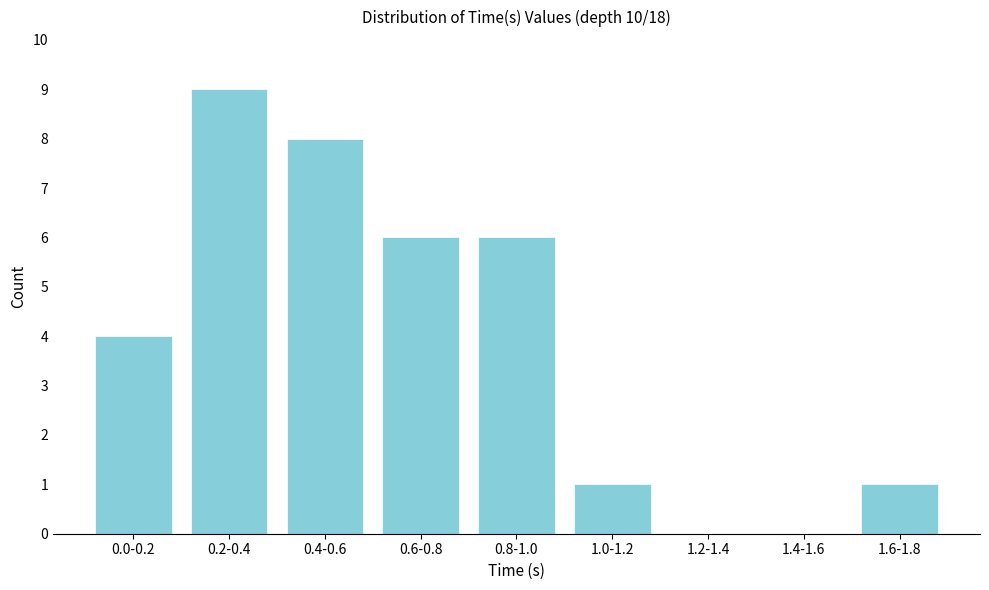

Reading left to right, what are all the values shown in this chart?

0.0-0.2=4	0.2-0.4=9	0.4-0.6=8	0.6-0.8=6	0.8-1.0=6	1.0-1.2=1	1.2-1.4=0	1.4-1.6=0	1.6-1.8=1